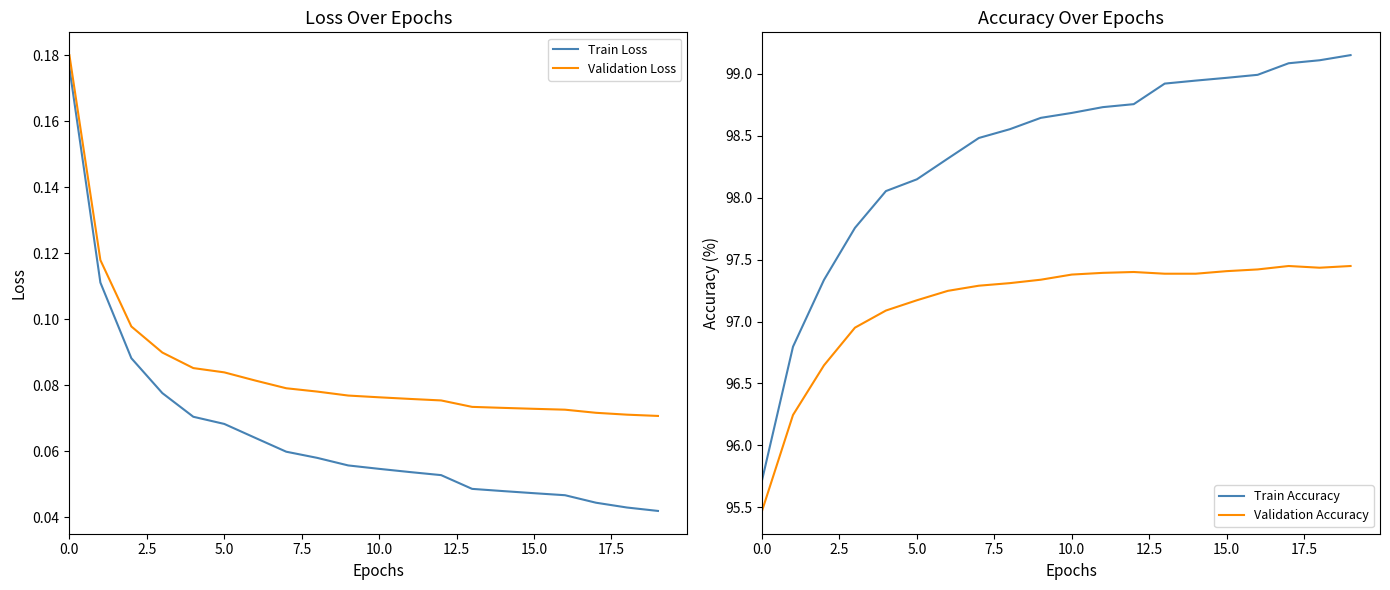

What is the minimum value for Train Accuracy?

95.7